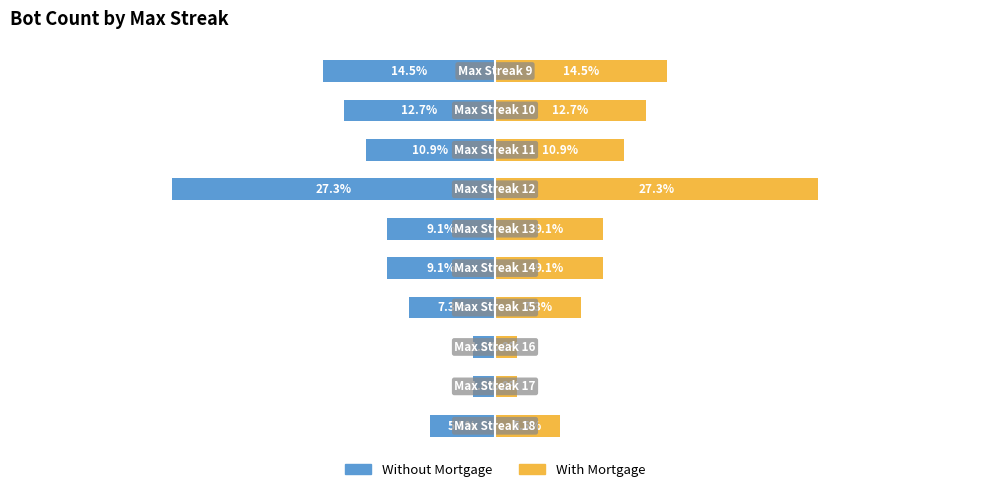

What is the difference between the second highest and minimum values in the With Mortgage series?

12.7